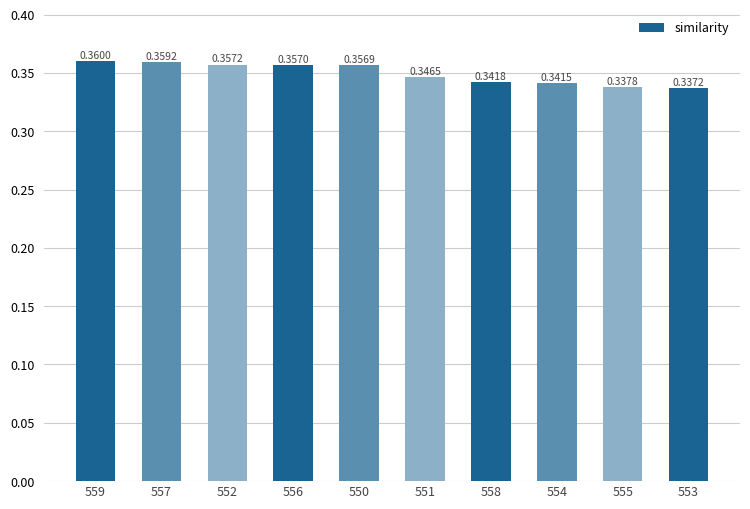

What position from the left is 555?

9